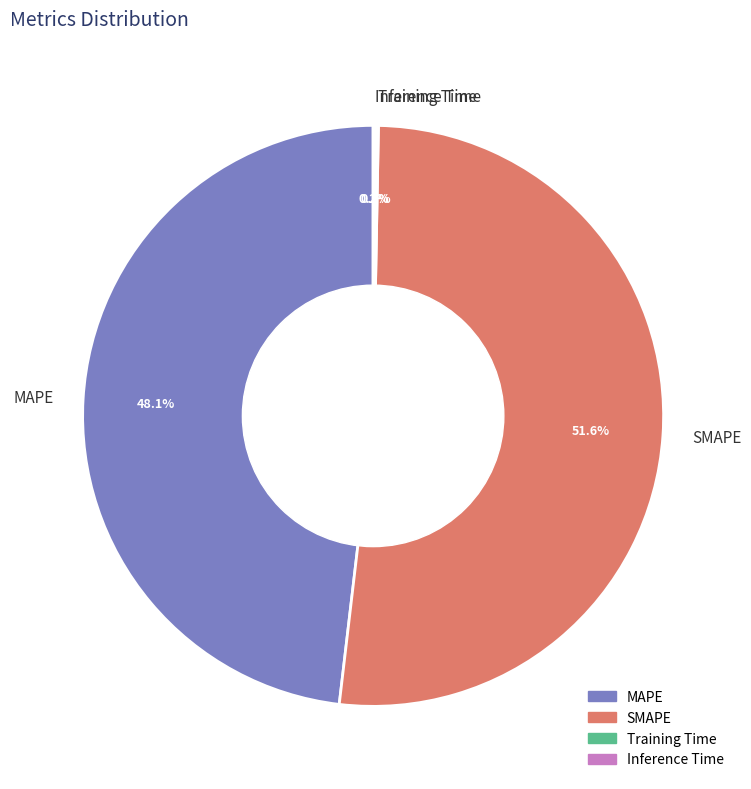

Which category accounts for the majority?

SMAPE